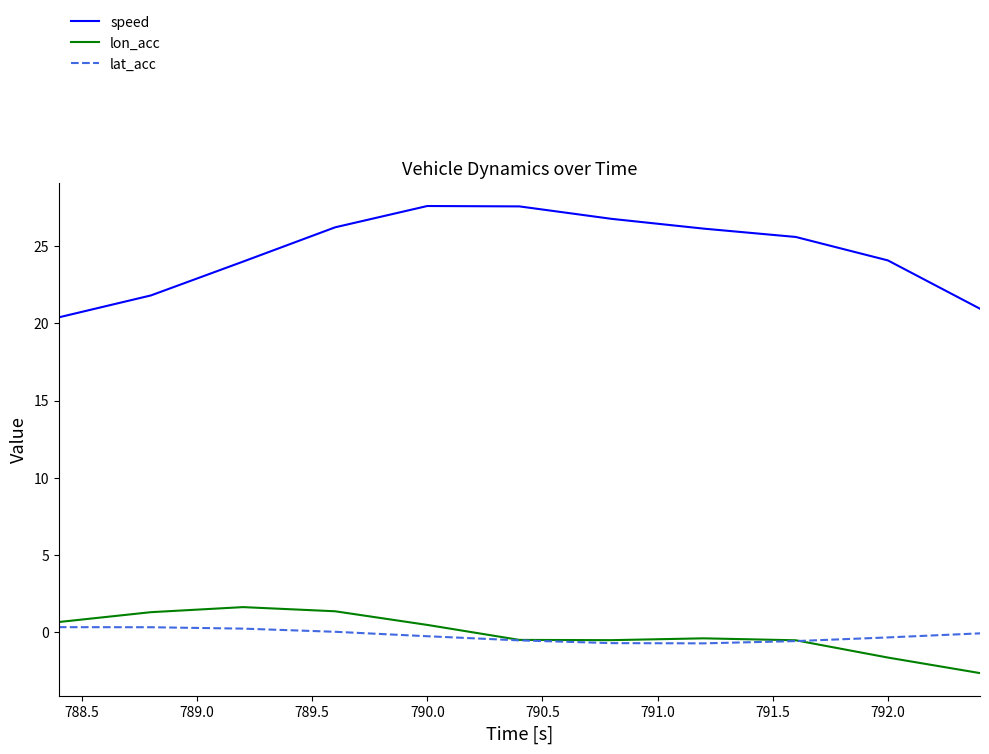

Which series has the largest total across all categories?

speed